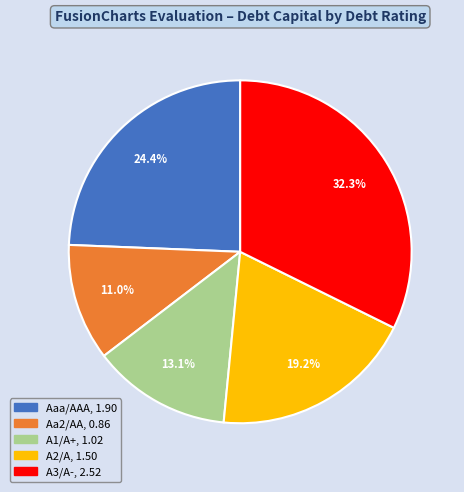

Is it true that A2/A is 5% of the pie?

False